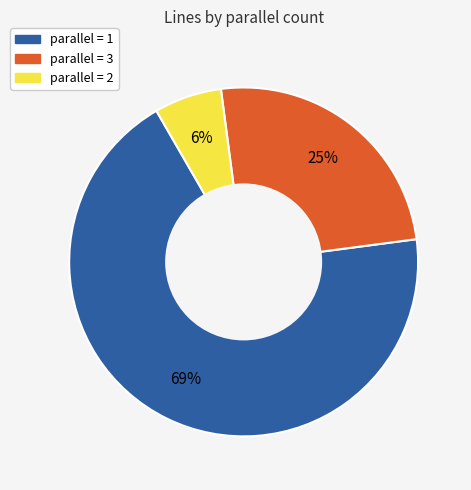

To the nearest percent, what is the average slice percentage?

33%